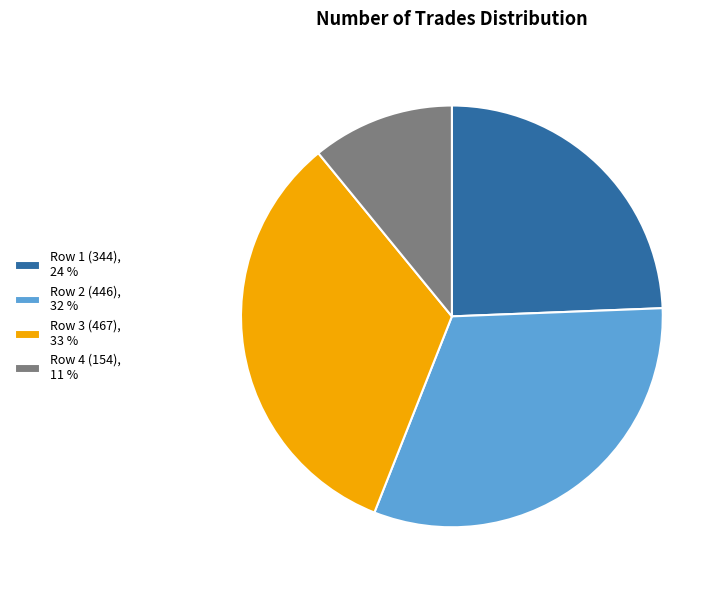

Is the sum of Row 1 (344), 24 % and Row 4 (154), 11 % greater than half?

No